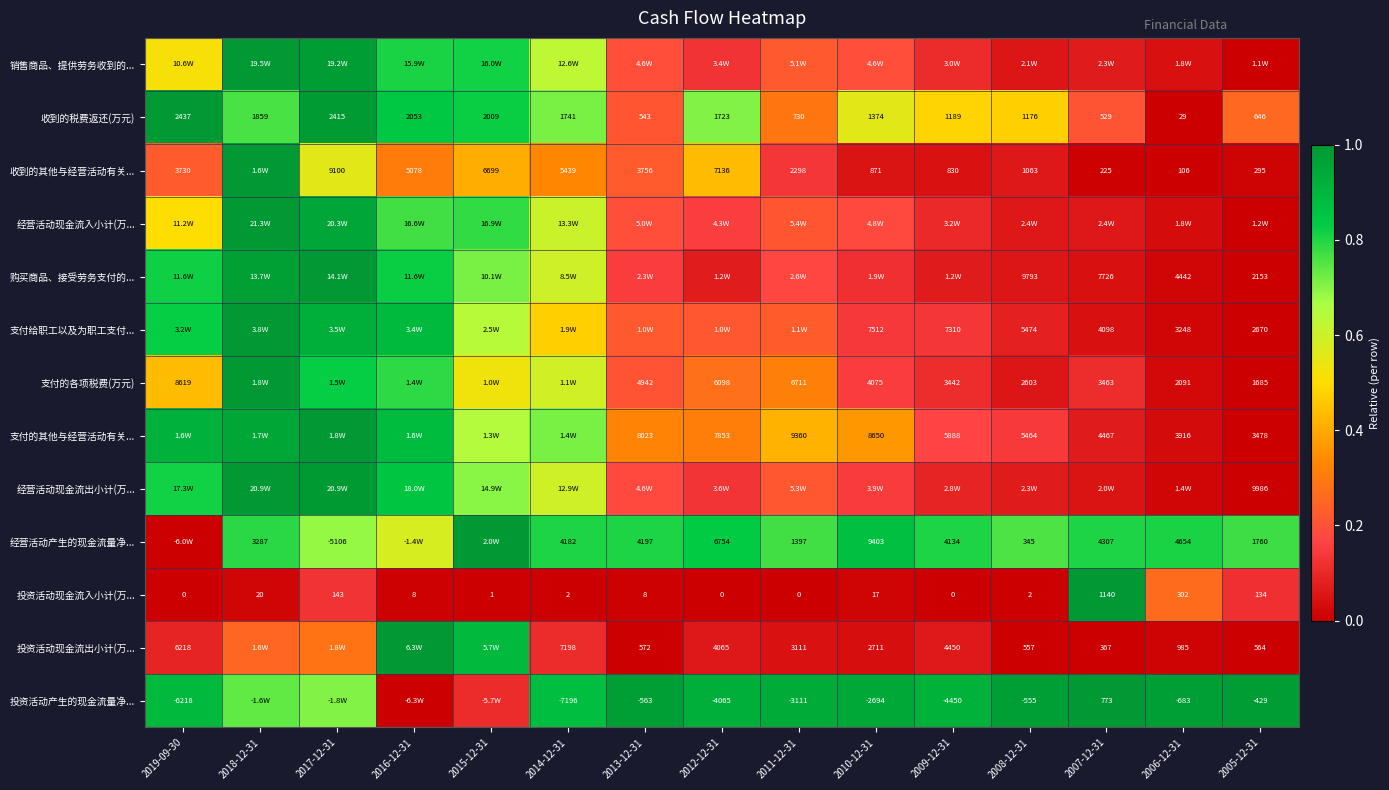

Is the value of 支付的其他与经营活动有关... at 2008-12-31 greater than the value of 支付的各项税费(万元) at 2011-12-31?

No